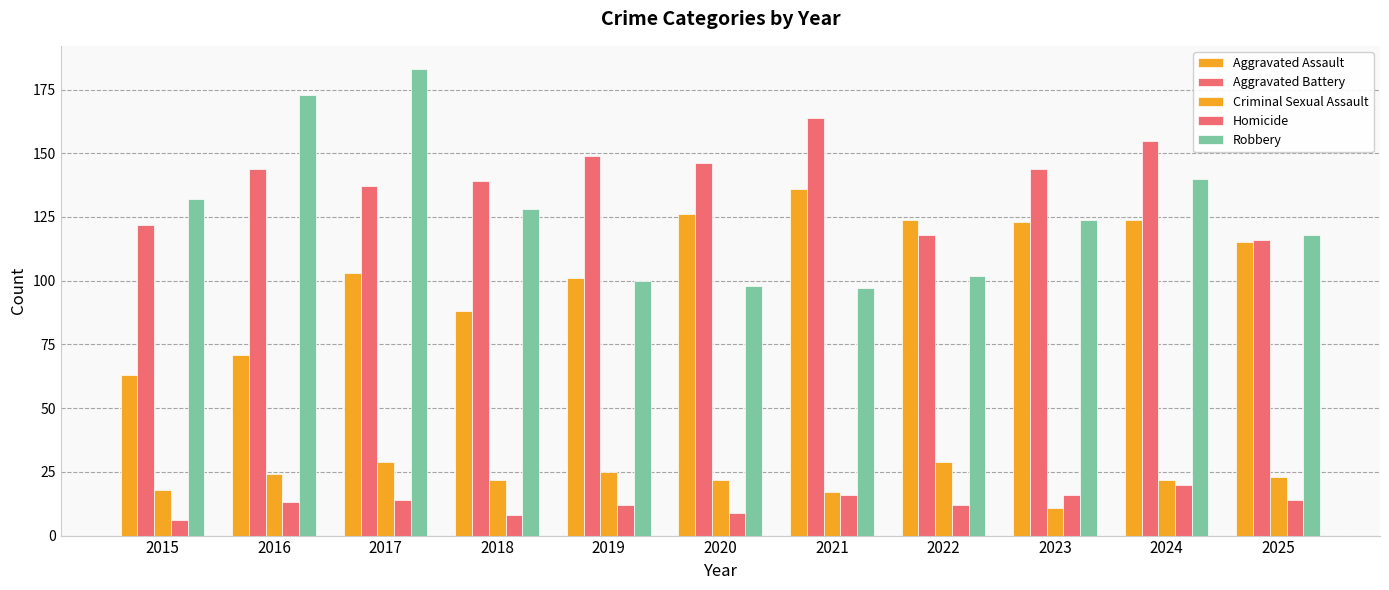

Count the number of data series in this chart.

5